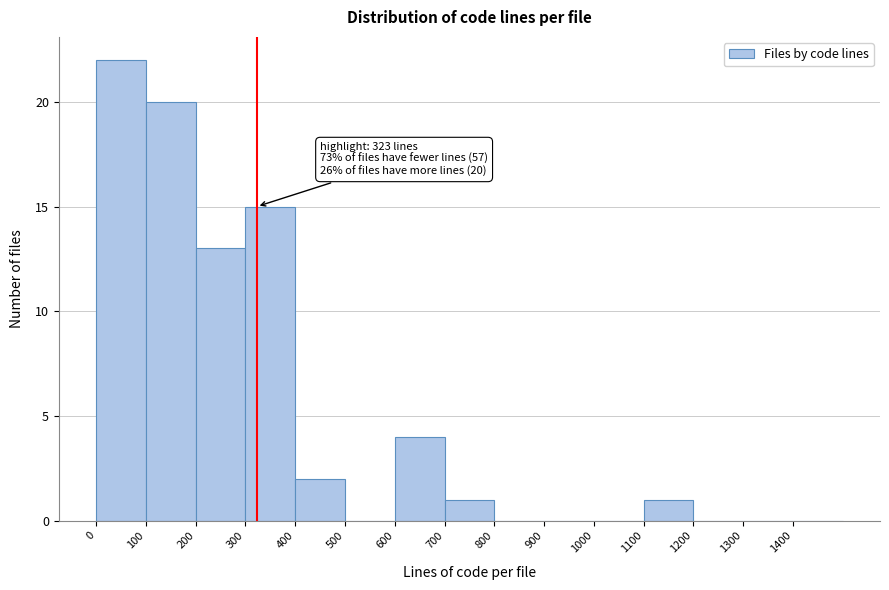

Which range on the x-axis has the tallest bar?

0 to 100